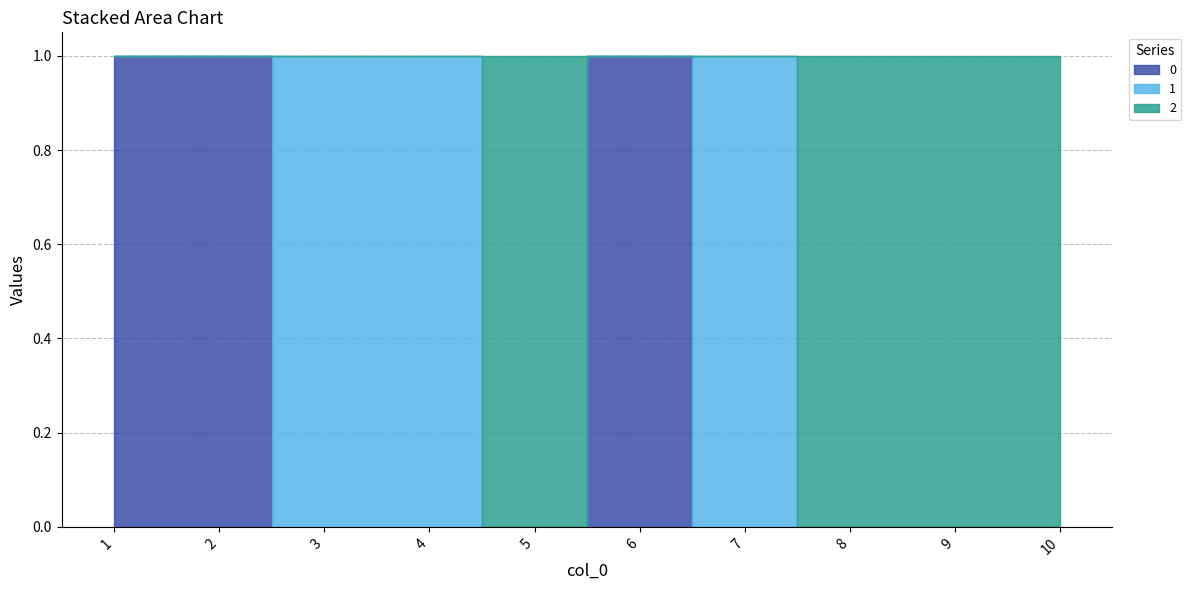

True or false: 0 and 1 cross at least once.

True